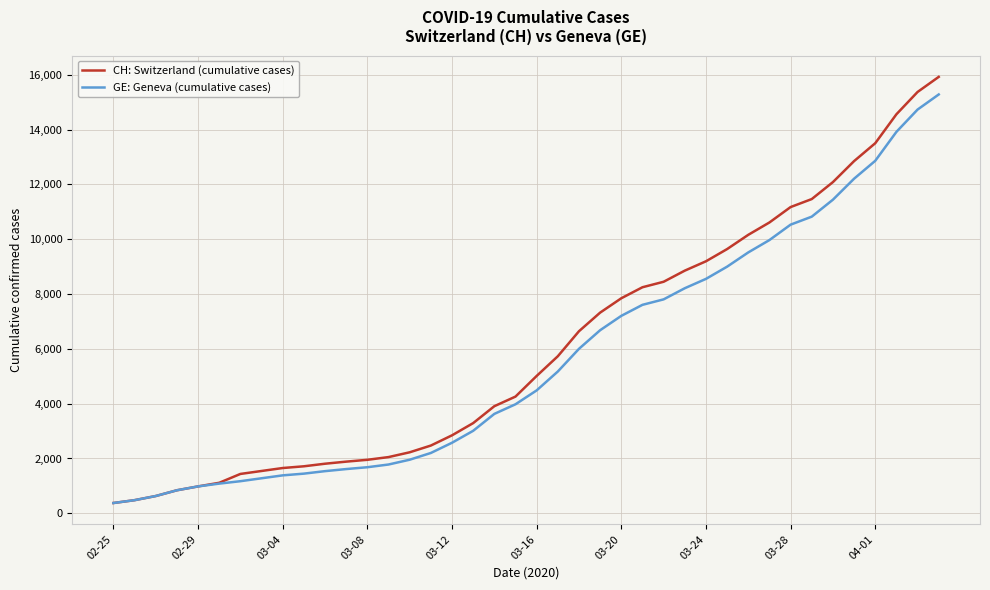

At how many categories does at least one series exceed 6116?

18